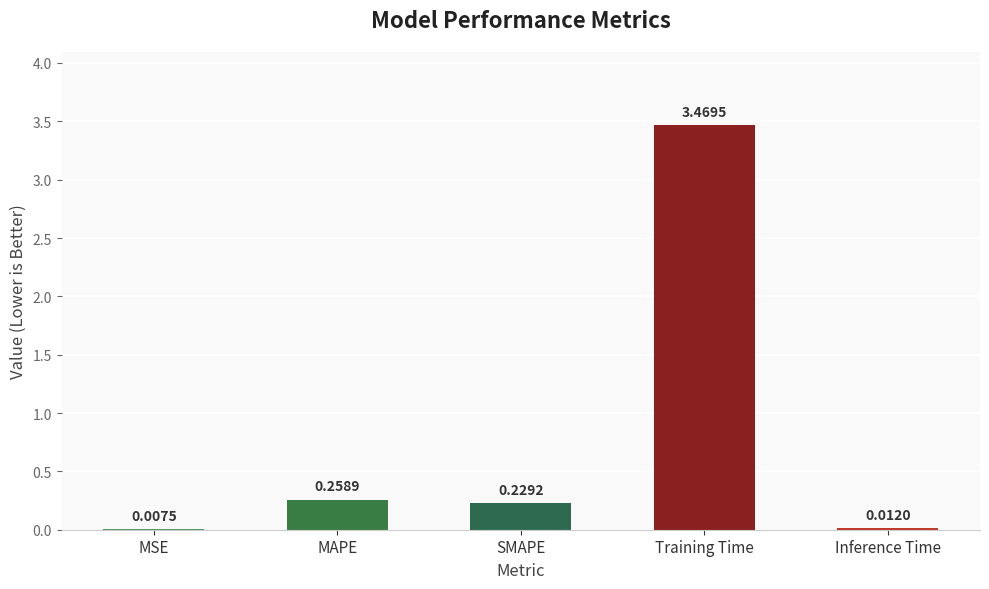

What is the change in value from MSE to SMAPE?

+0.2